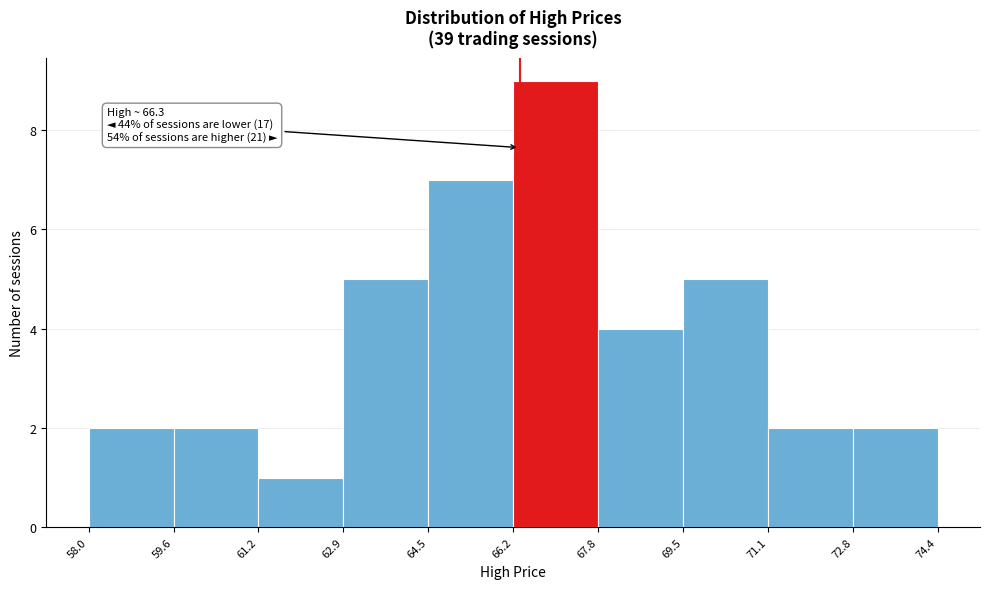

Over which range of the x-axis is the bar tallest?

66.2 to 67.8